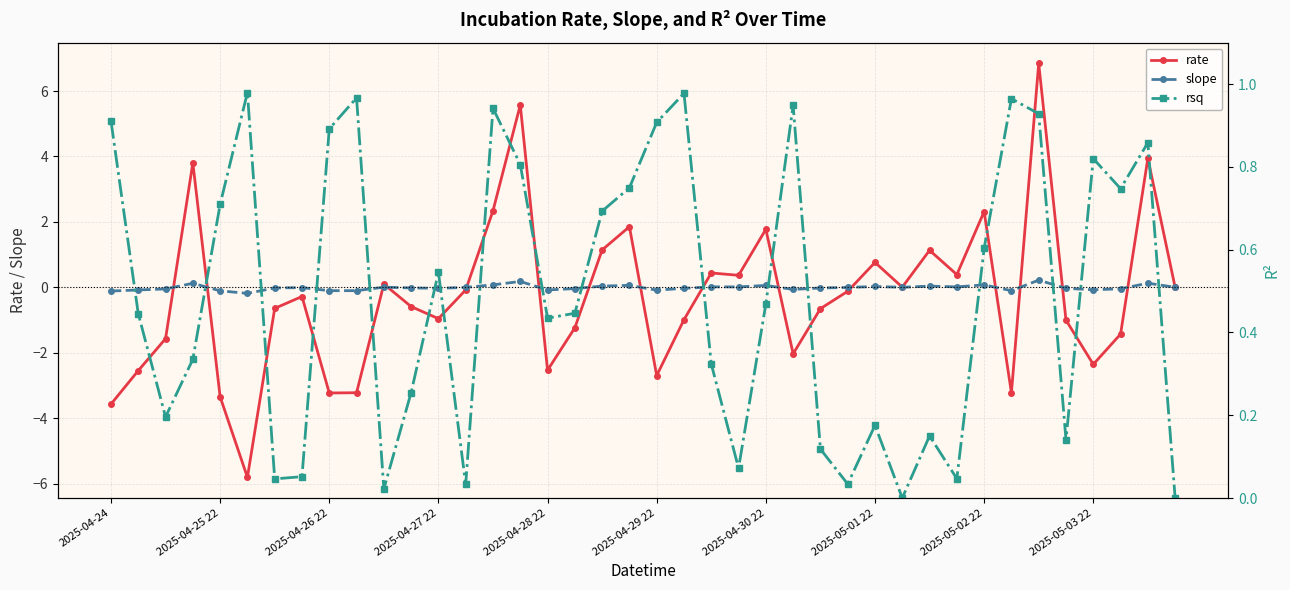

What is the approximate value of slope at 2025-04-29 22?

-0.1